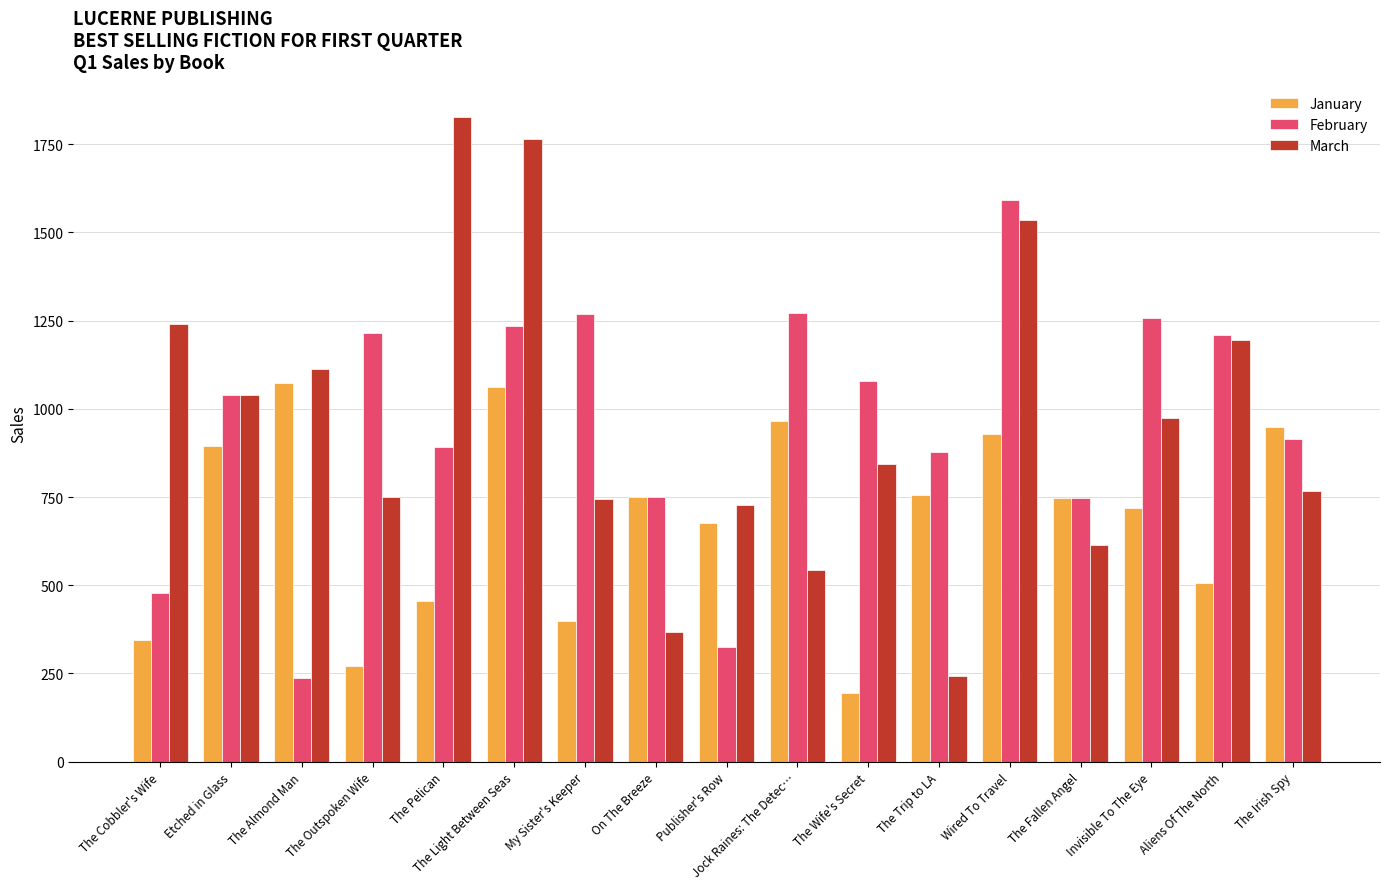

What is the maximum value shown in the chart?

1827.0